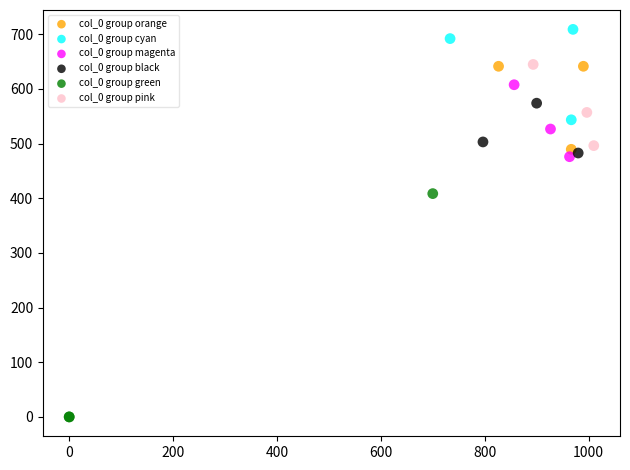

Which series contains the lowest Y value?

col_0 group green